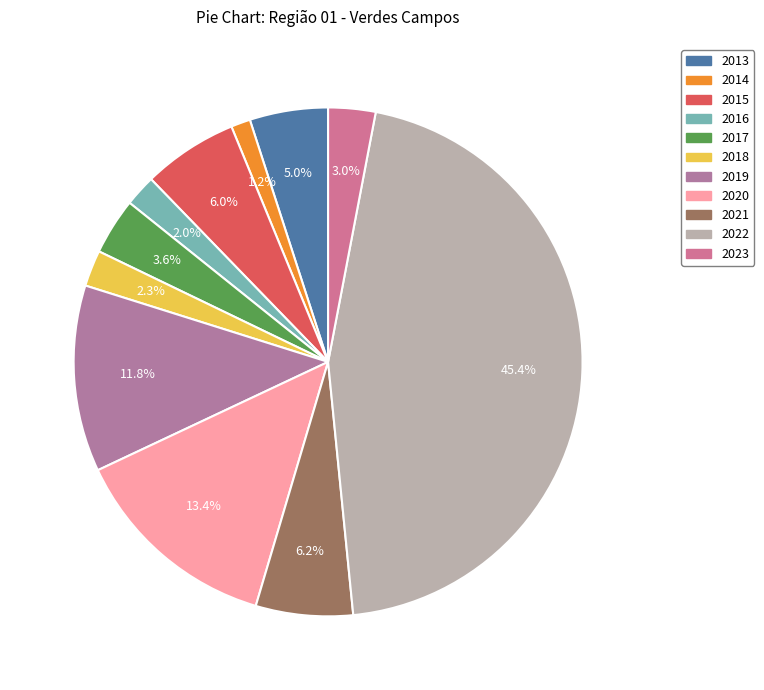

To the nearest percent, what percentage of the pie is 2016?

2%